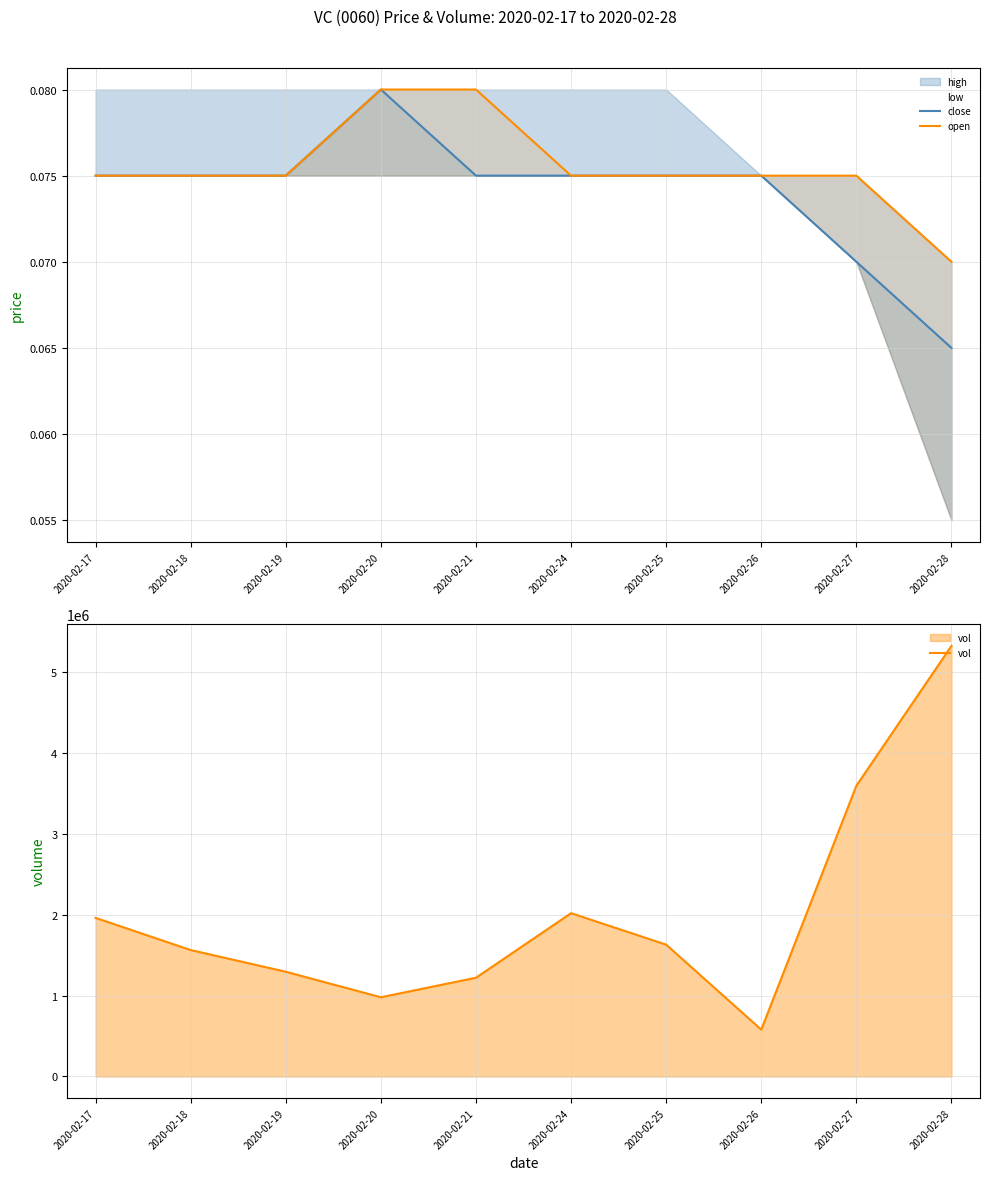

What is the difference between the highest and lowest values at 2020-02-28?

5324099.9